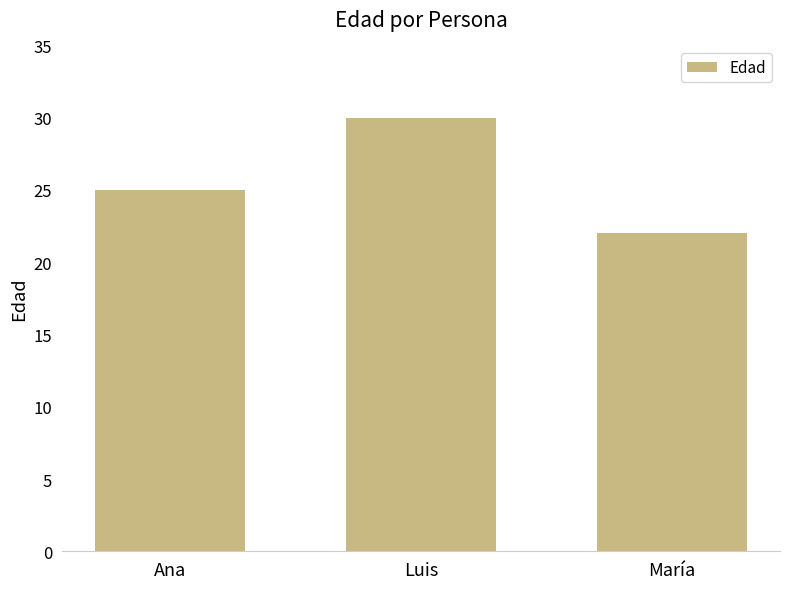

Are the bars horizontal?

No